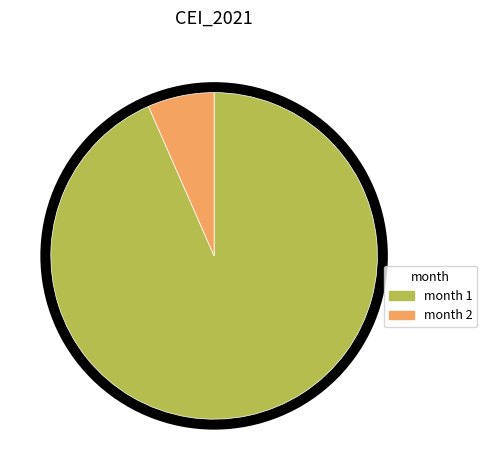

Does any single category account for the majority?

Yes